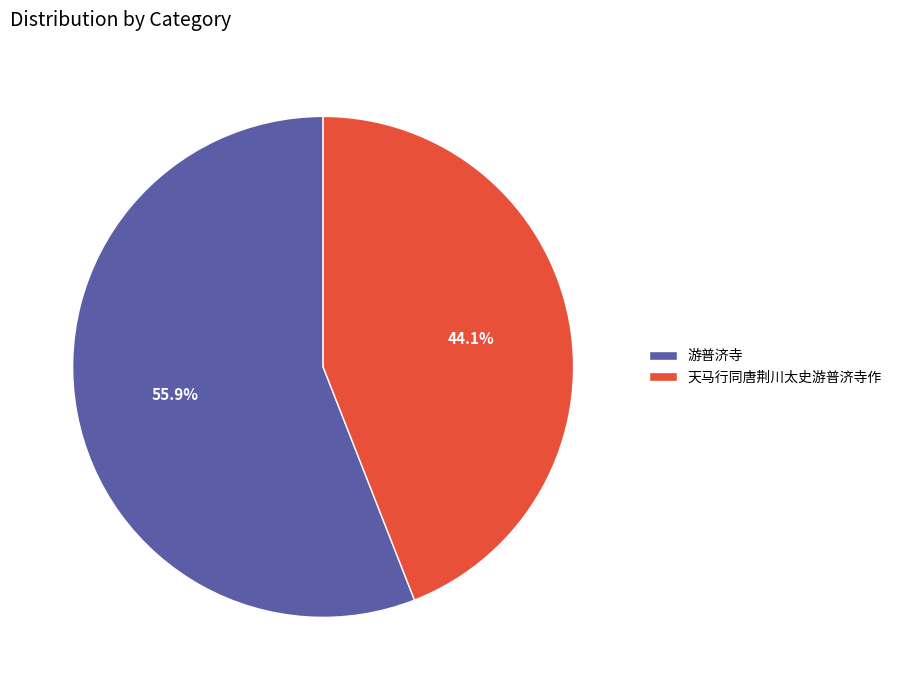

To the nearest percent, what is the average slice percentage?

50%